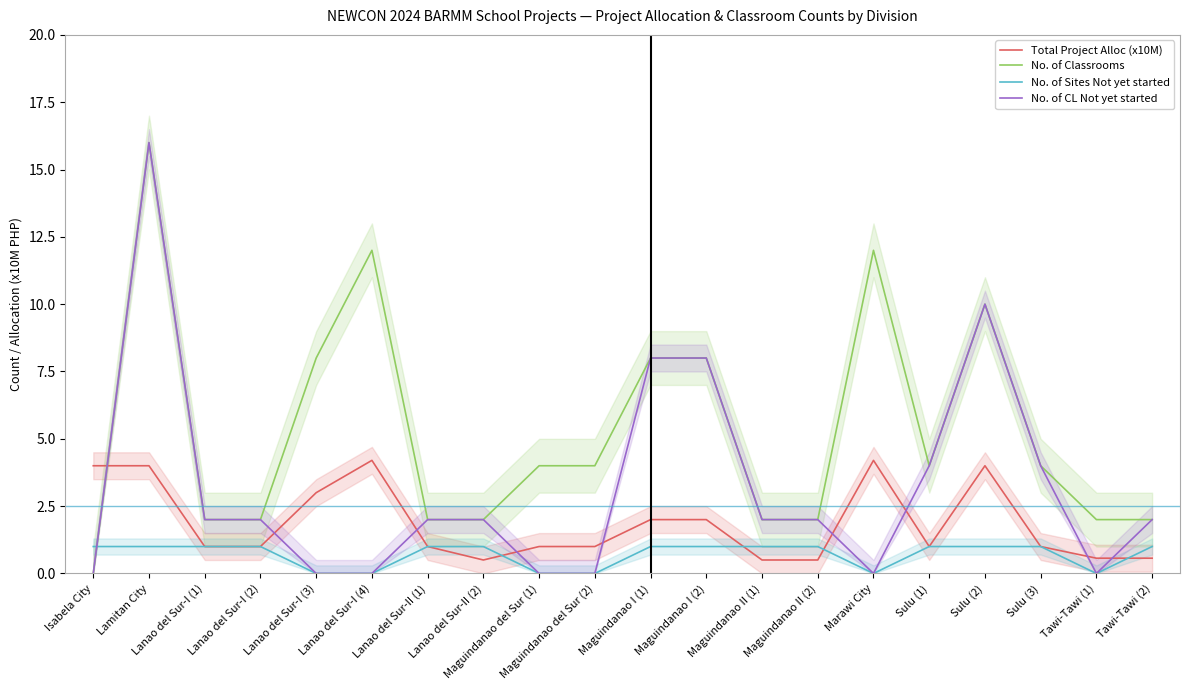

Does the chart have visible grid lines?

No